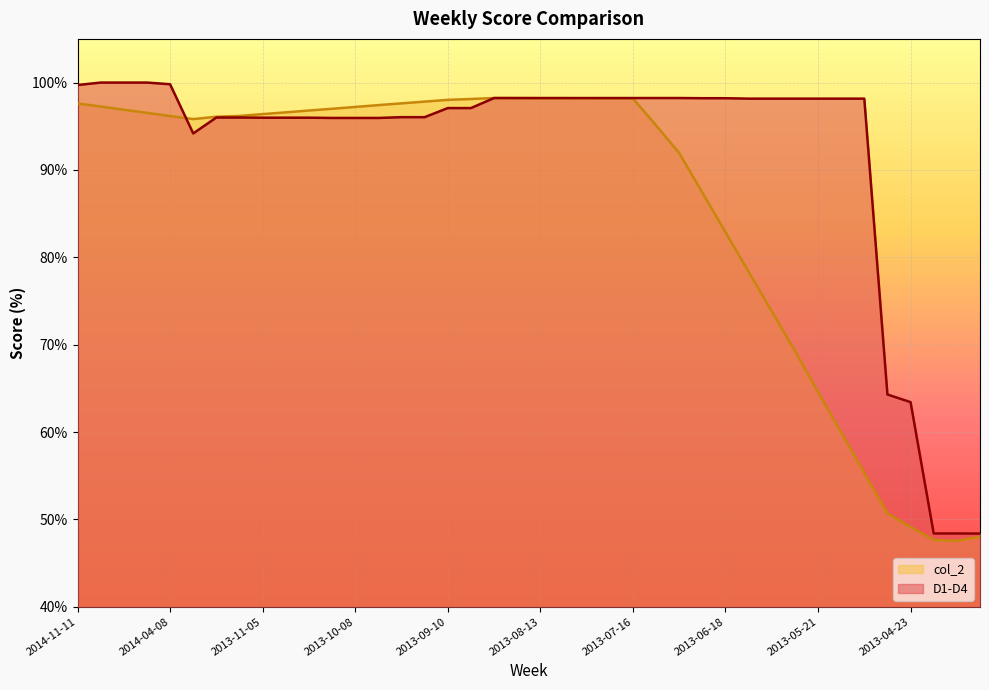

How many lines are shown in the chart?

2